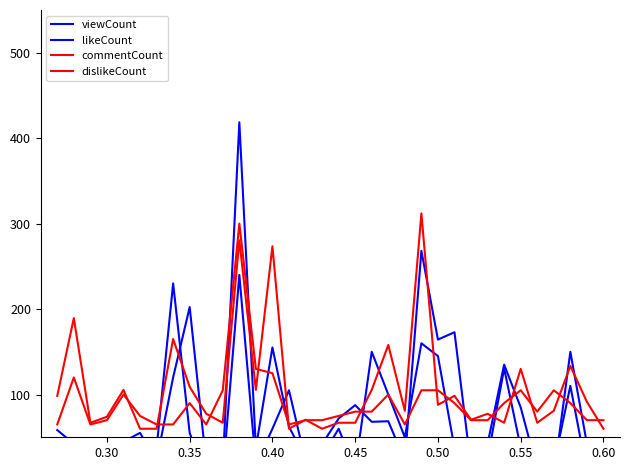

List the series in order of their overall mean, lowest first.

likeCount, viewCount, dislikeCount, commentCount